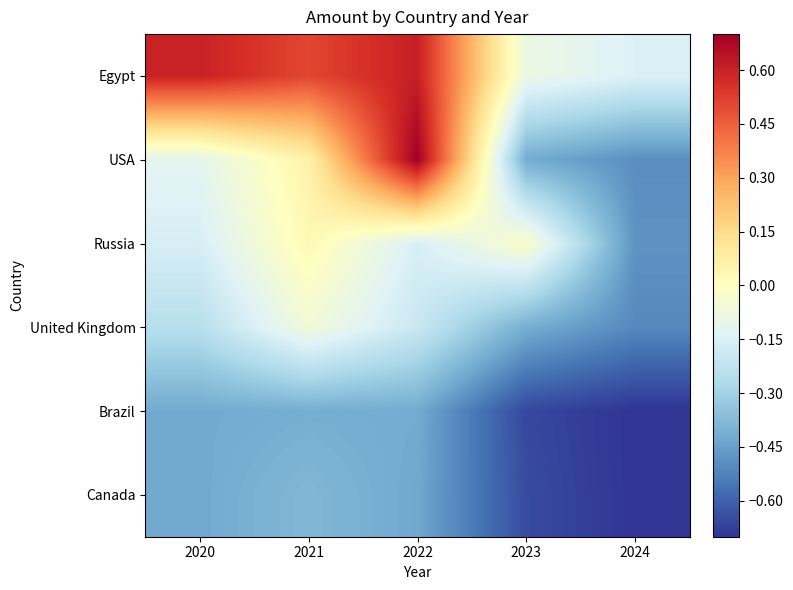

At how many categories does at least one series exceed 0?

3